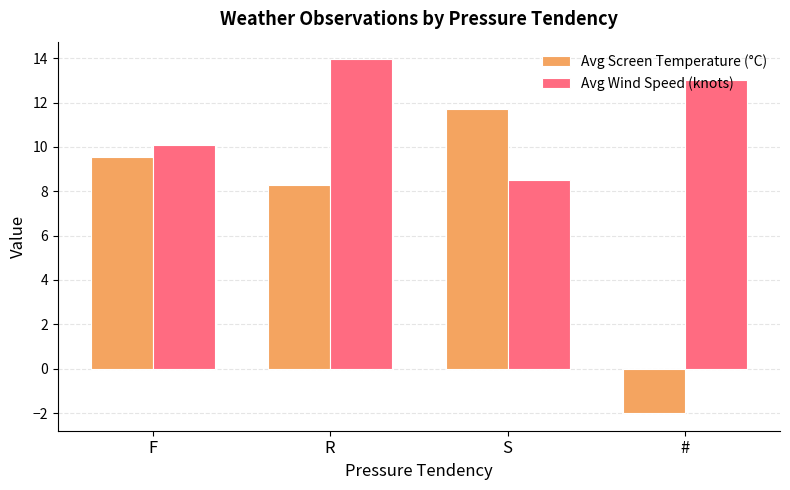

Count the number of categories in the chart.

4